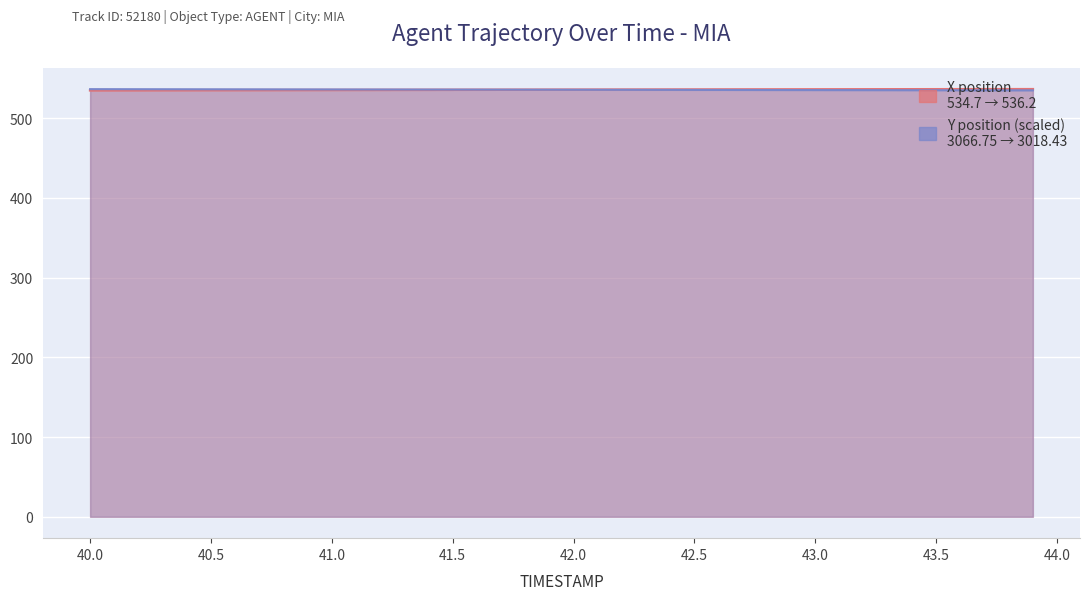

True or false: X has a value of 706.0 at 43.0.

False